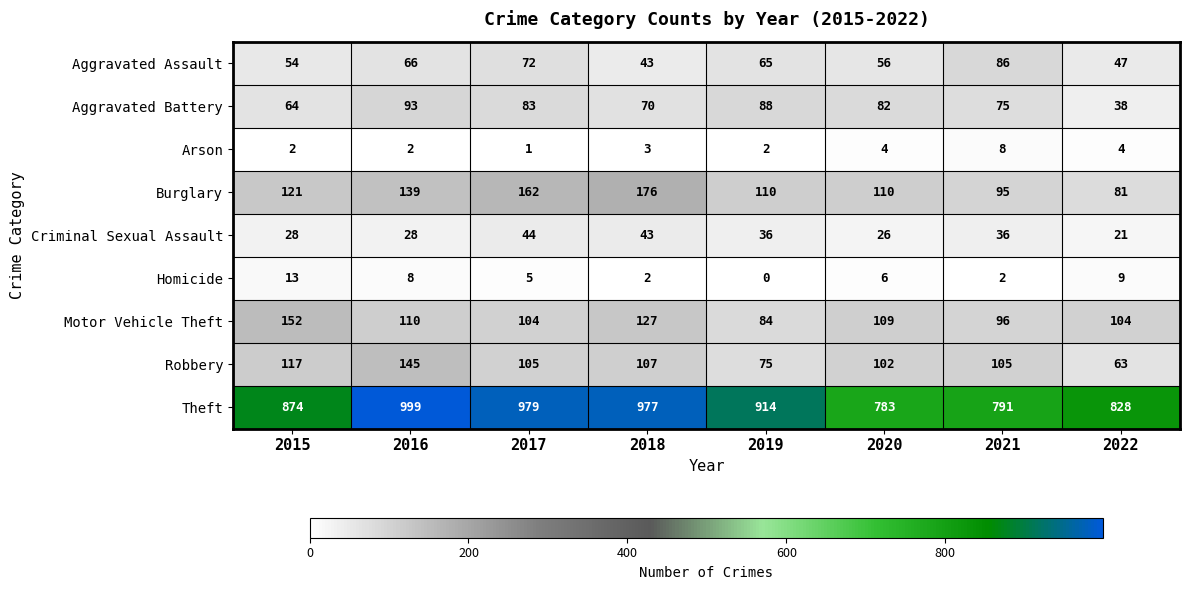

Which series changed the most between 2018 and 2019?

Burglary